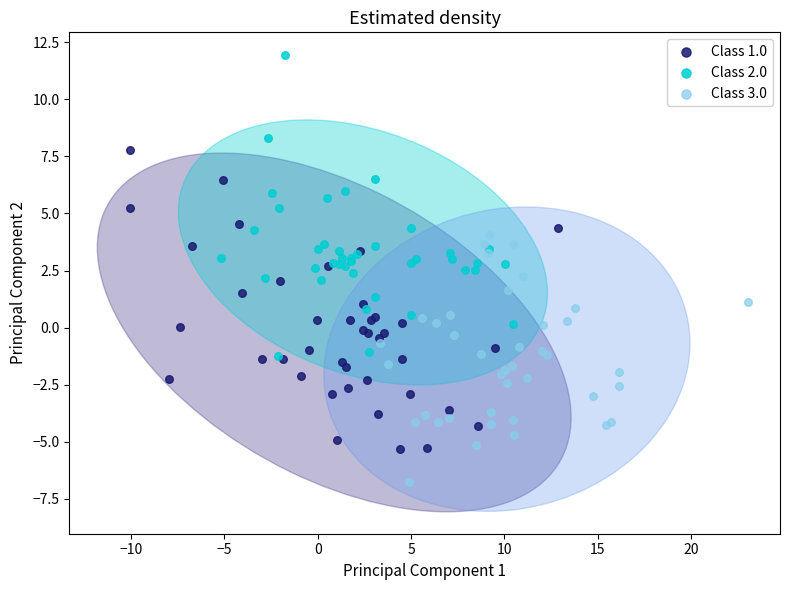

Which series reaches the minimum Y coordinate?

Class 3.0